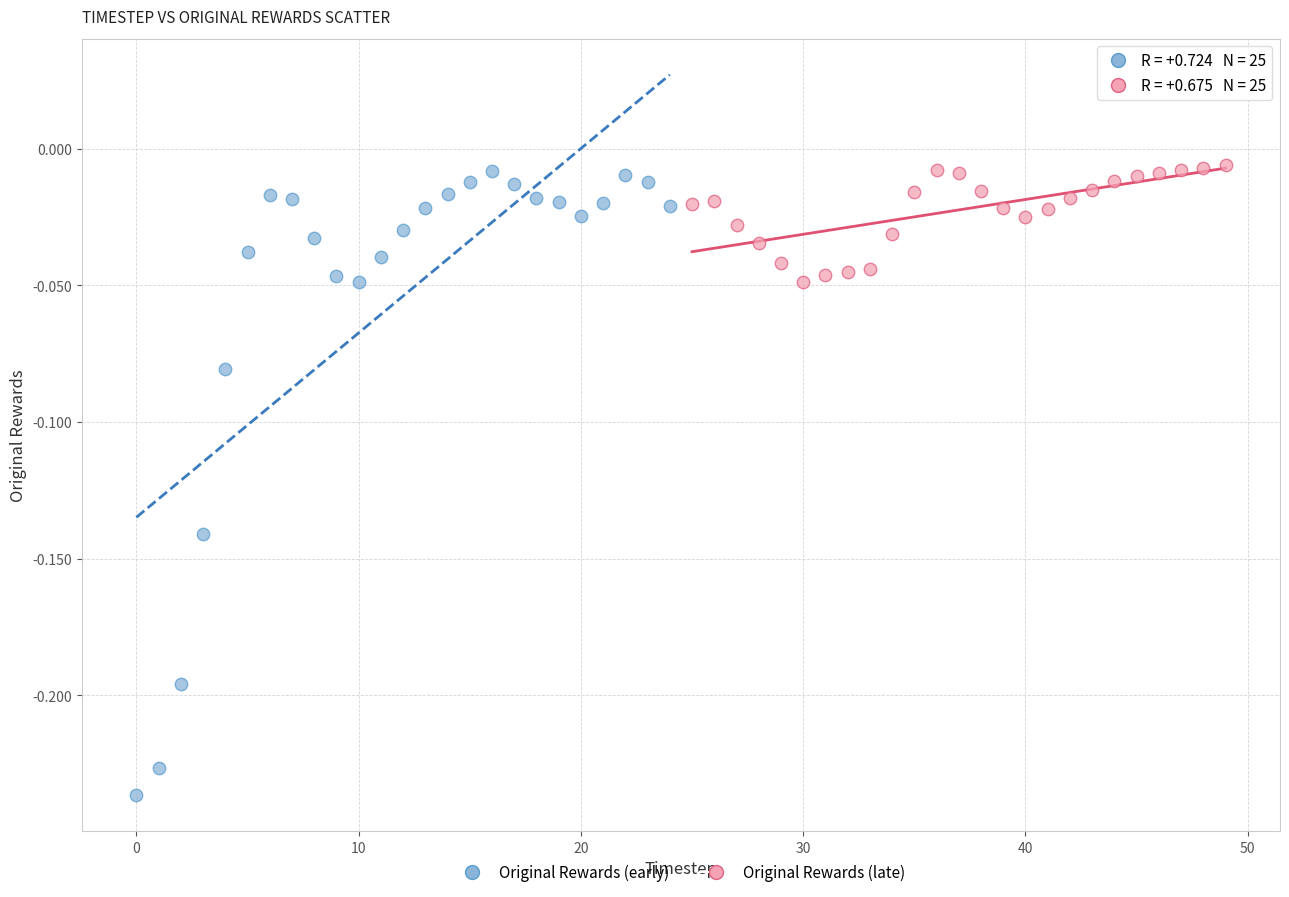

What are all the series names shown in the legend?

Original Rewards (early), Original Rewards (late)